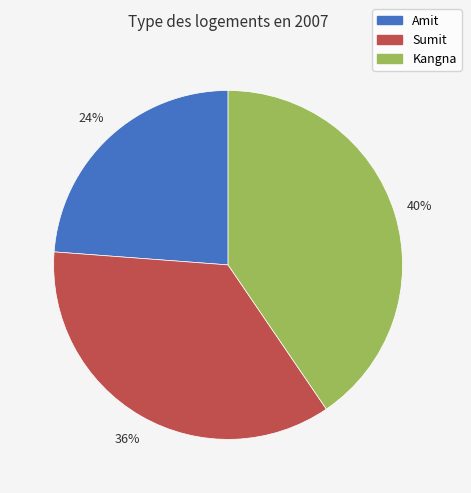

Does Amit represent more than half of the total?

No